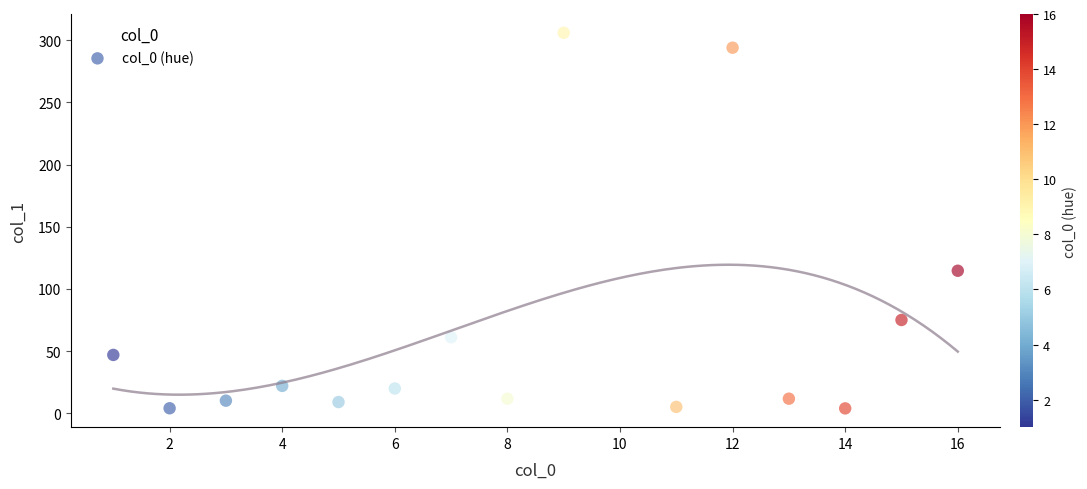

What Y value in the scatter plot is closest to 154?

114.6